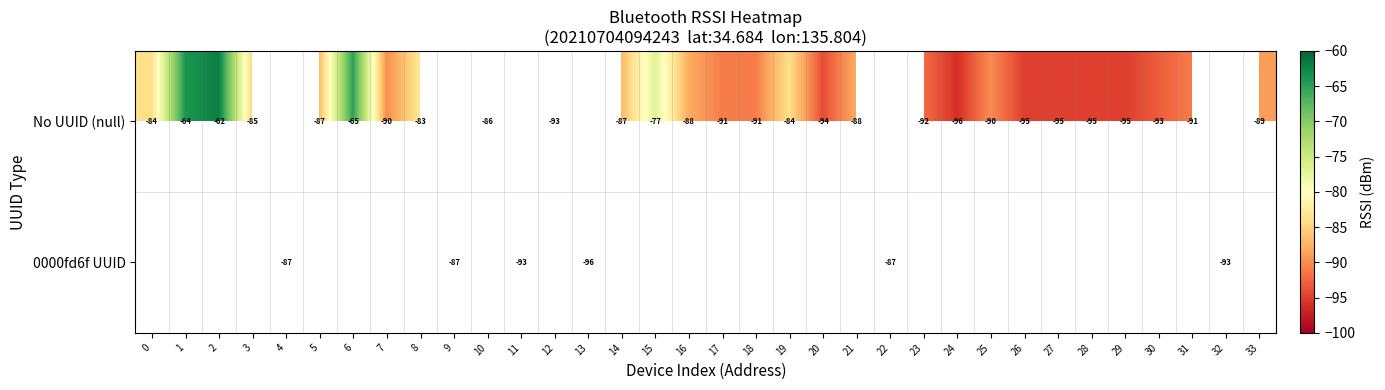

The value of No UUID (null) at 12 is -132. True or false?

False